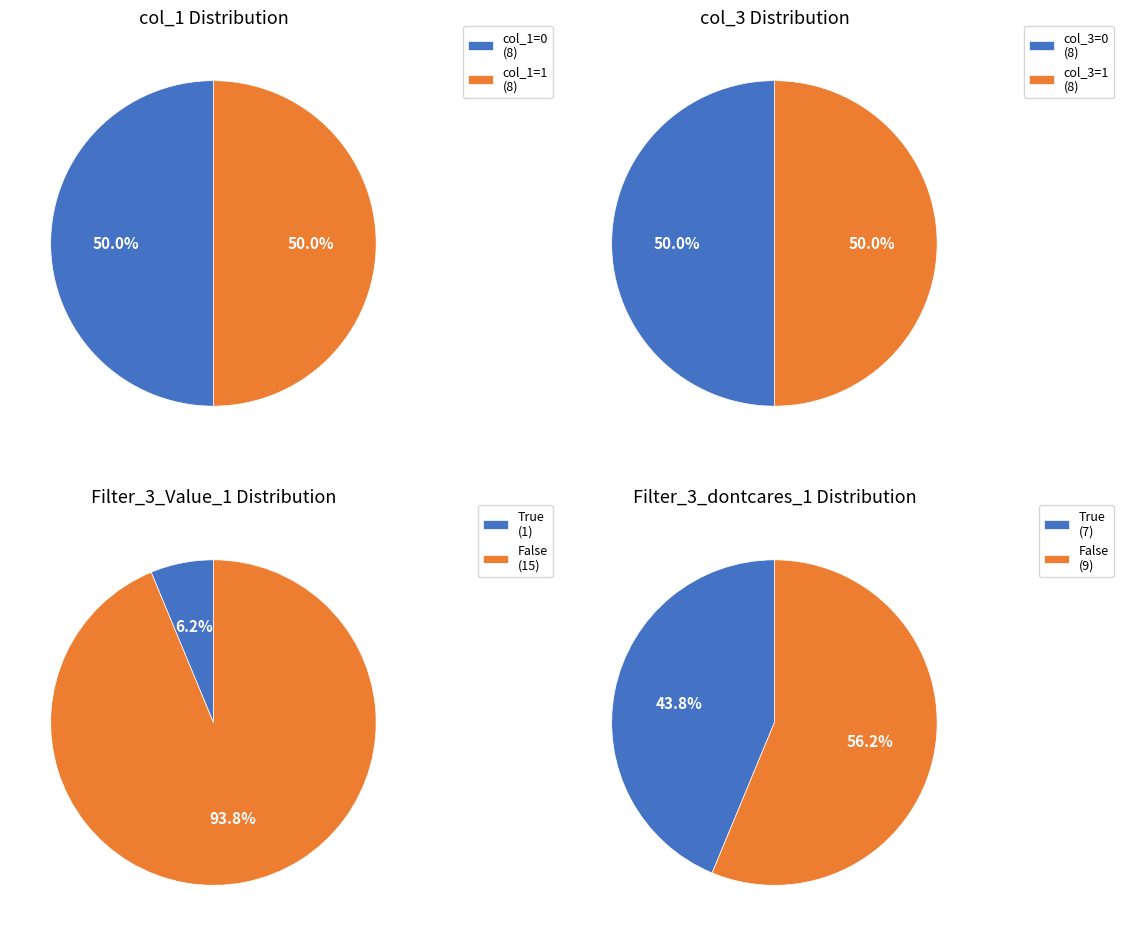

Rank the categories by value from highest to lowest.

Filter_3_Value_1=False, Filter_3_dontcares_1=False, Filter_3_dontcares_1=True, Filter_3_Value_1=True